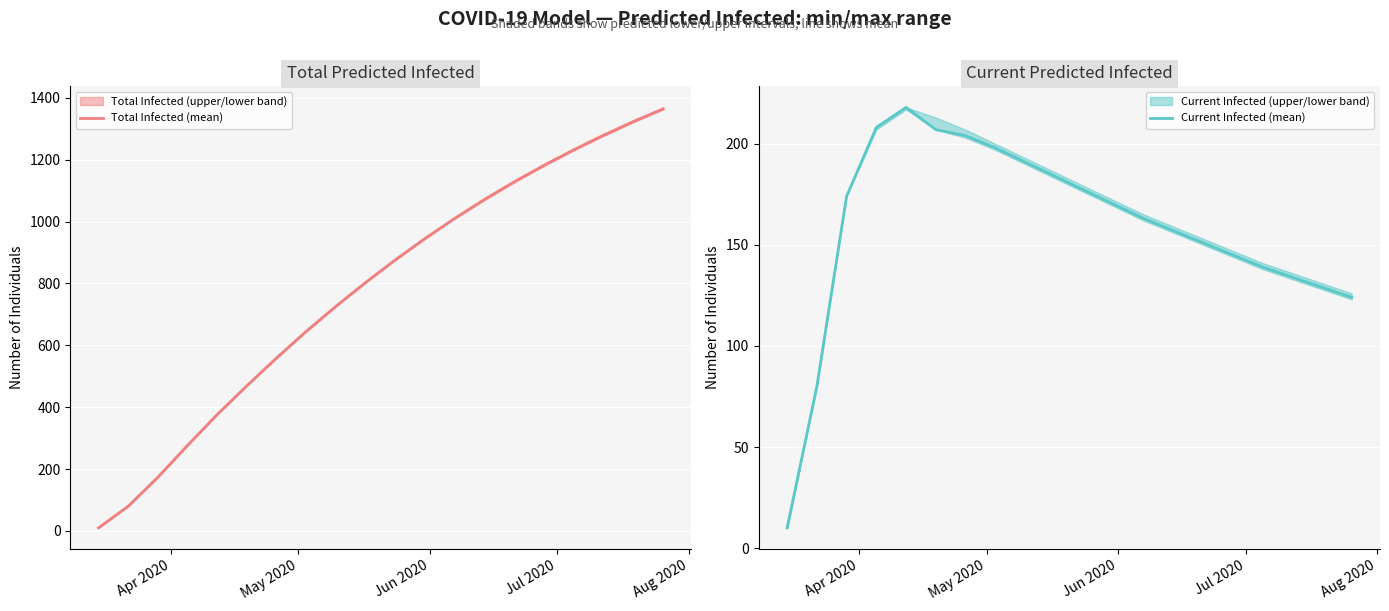

Which series has the widest spread of values?

Total Infected (mean)